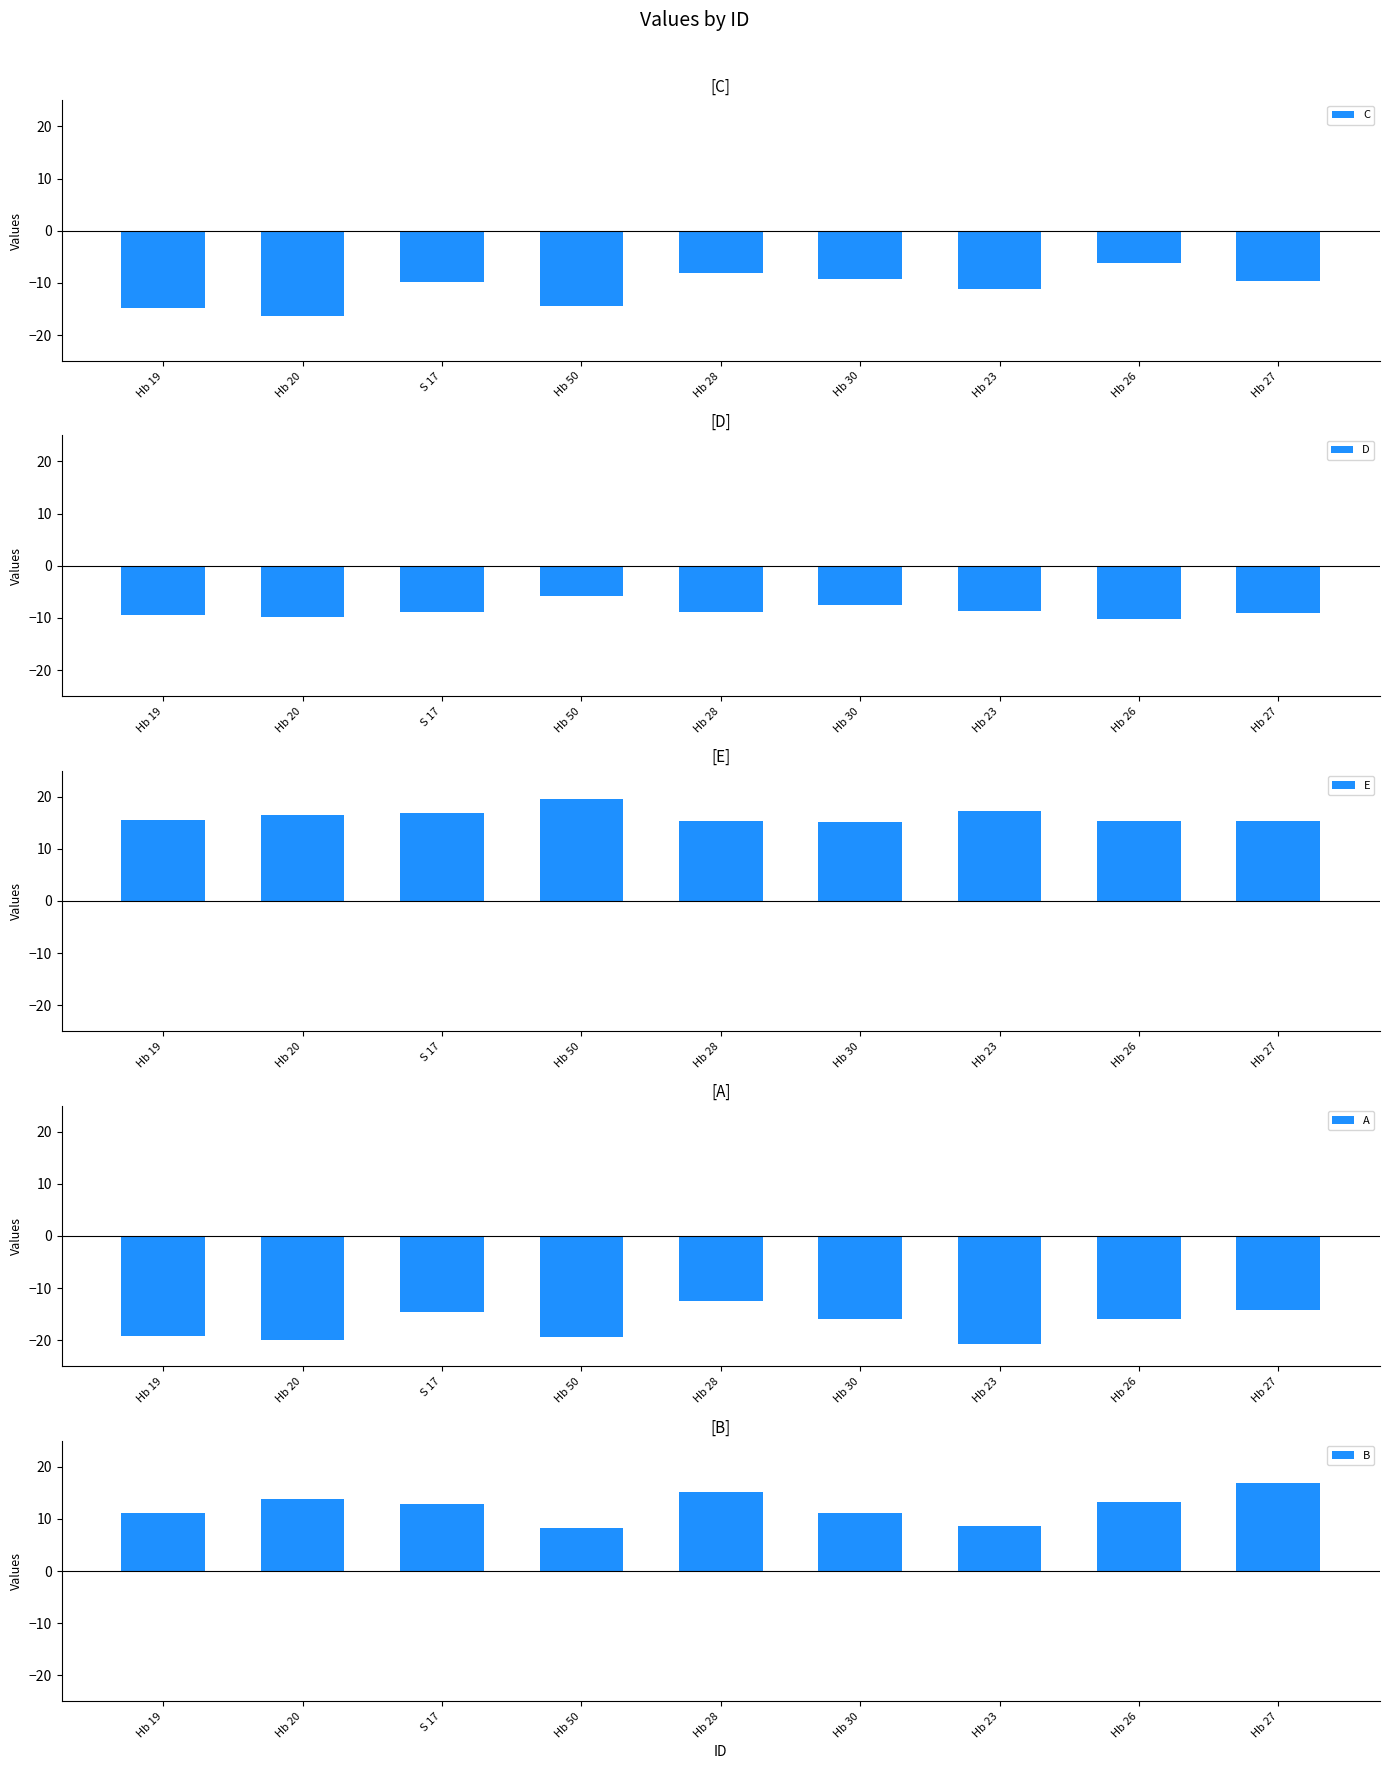

Rank the series at Hb 28 from lowest to highest value.

A, D, C, B, E